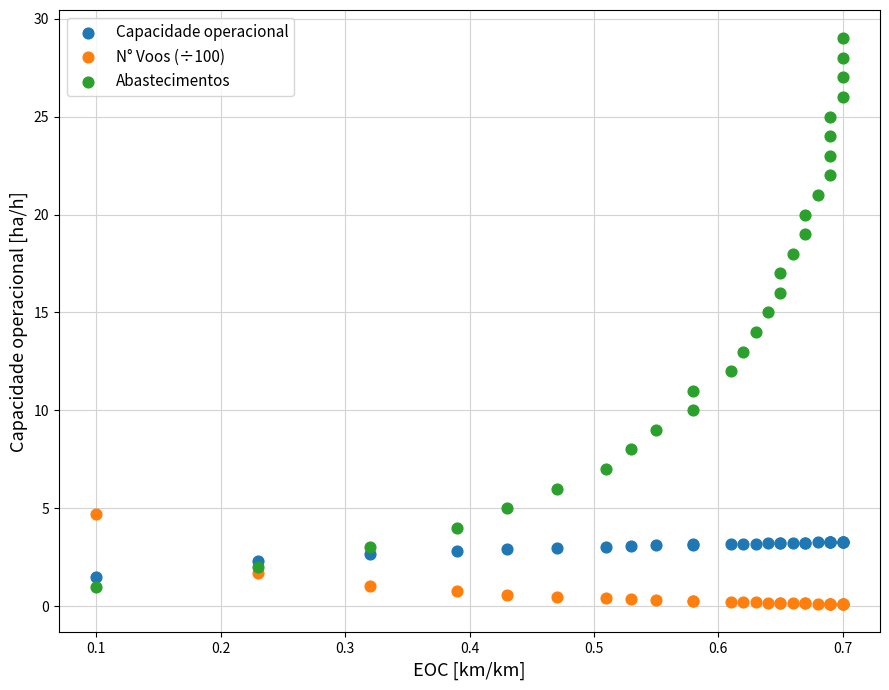

Which series has the largest Y range (max minus min)?

Abastecimentos